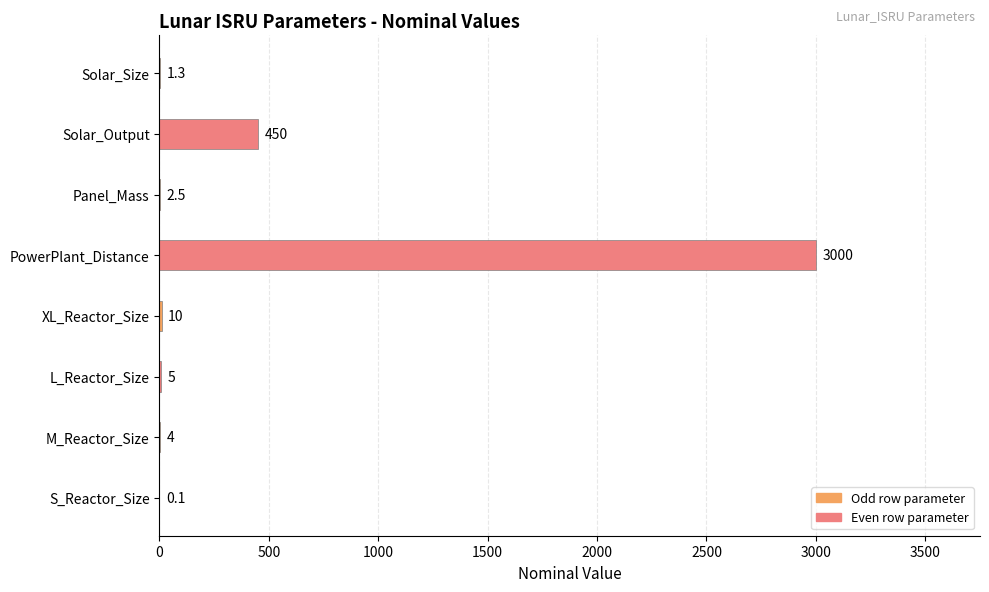

Are the bars grouped side by side (vs. stacked)?

No